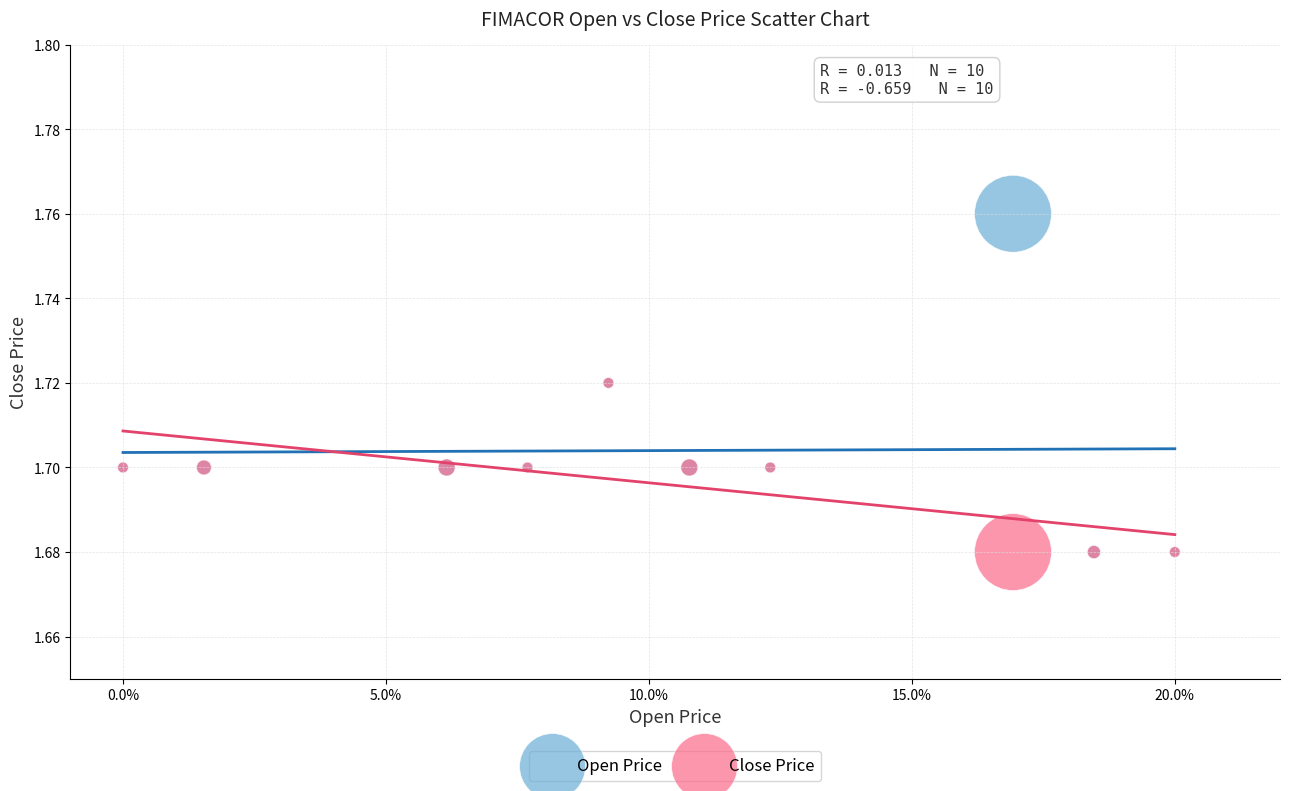

What are all the series names shown in the legend?

Open Price, Close Price